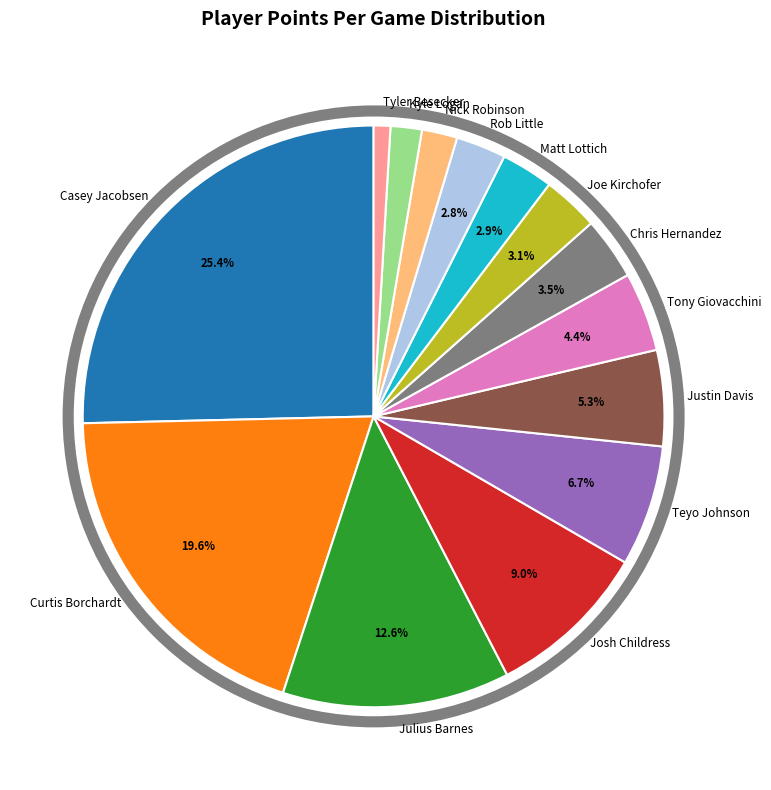

To the nearest percent, what is the combined percentage of Chris Hernandez and Matt Lottich?

6%